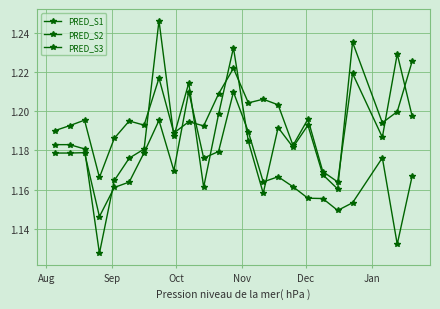

How many lines are shown in the chart?

3